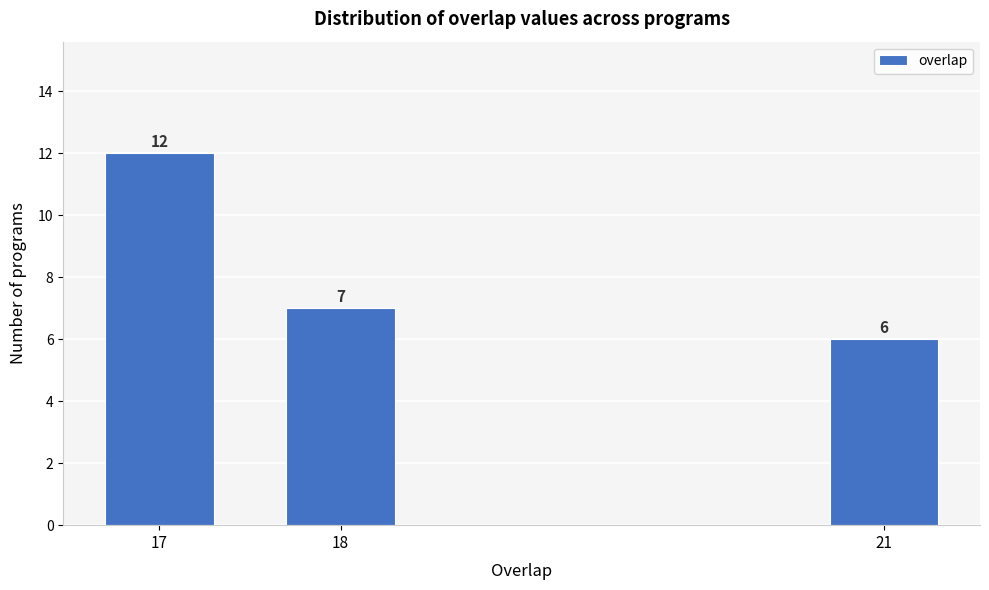

Reading right to left, extract all data points from this chart.

6	7	12